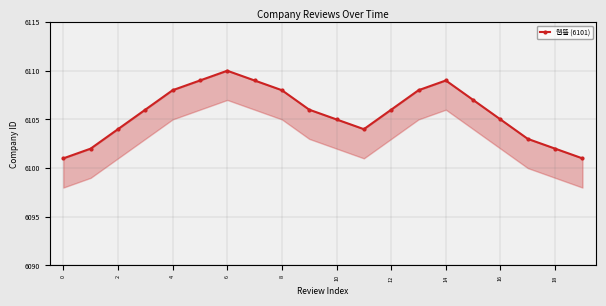

How many lines are shown in the chart?

1